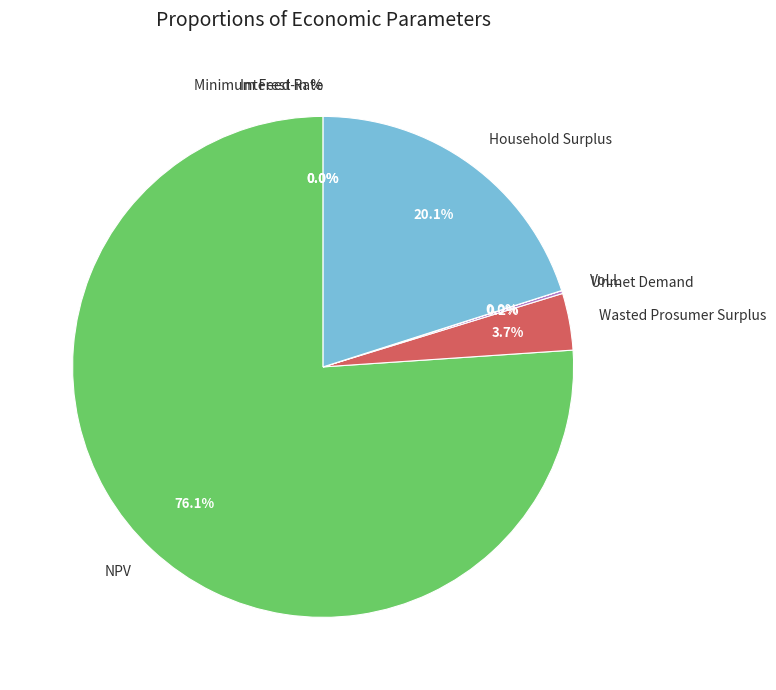

What is the largest slice in the pie chart?

NPV